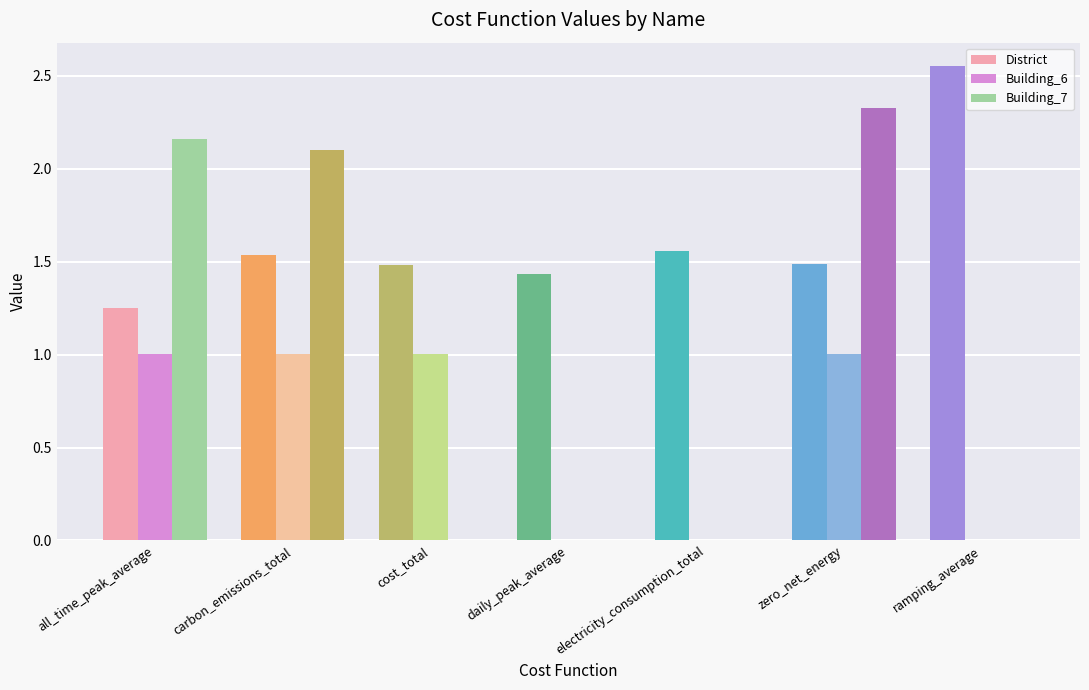

The Building_7 series shows 2.3 at zero_net_energy. True or false?

True